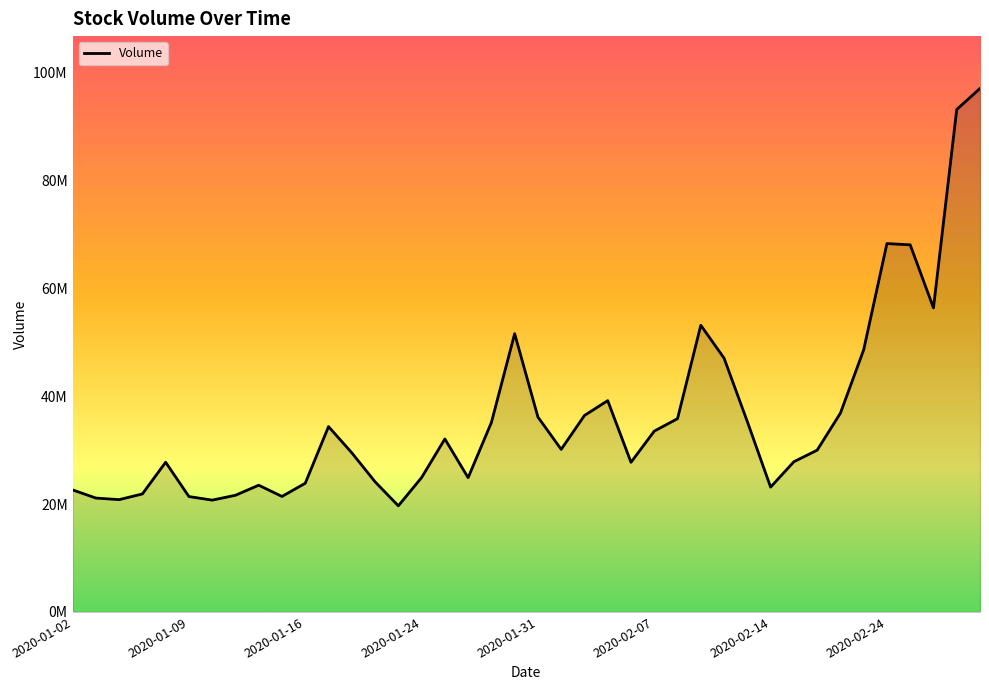

Is this an area chart (filled region under the line)?

Yes